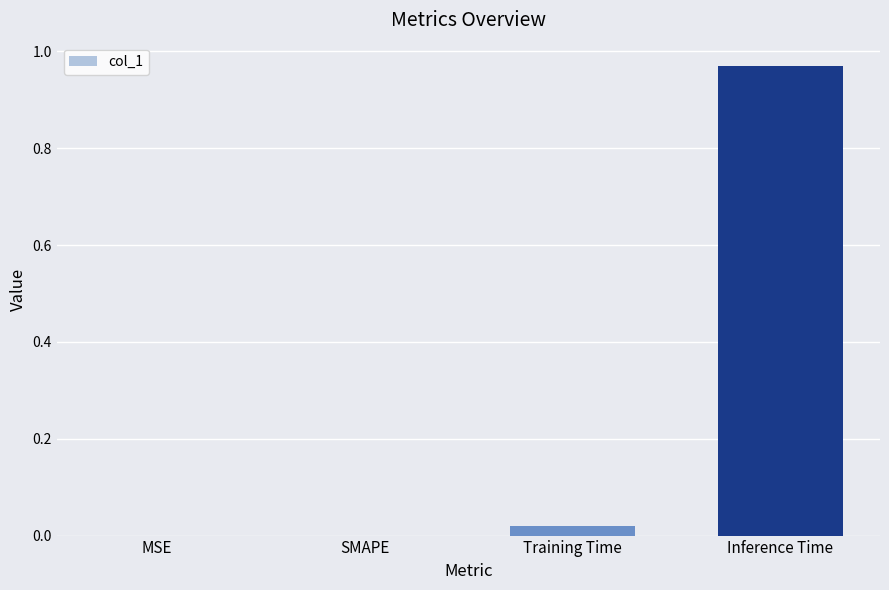

The chart shows a value of 0.0 at MSE. True or false?

True